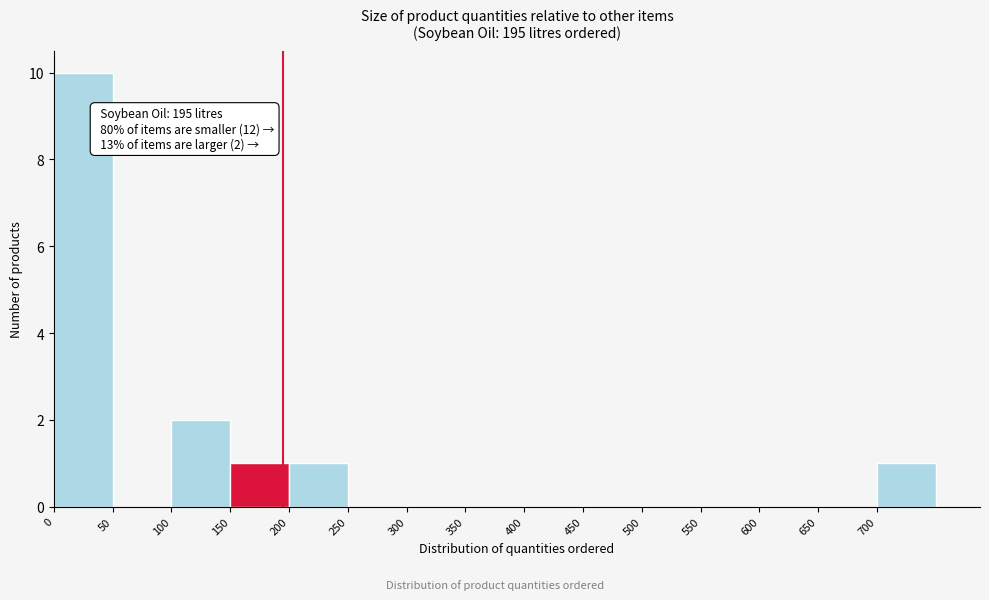

Over which range of the x-axis is the bar tallest?

0 to 50